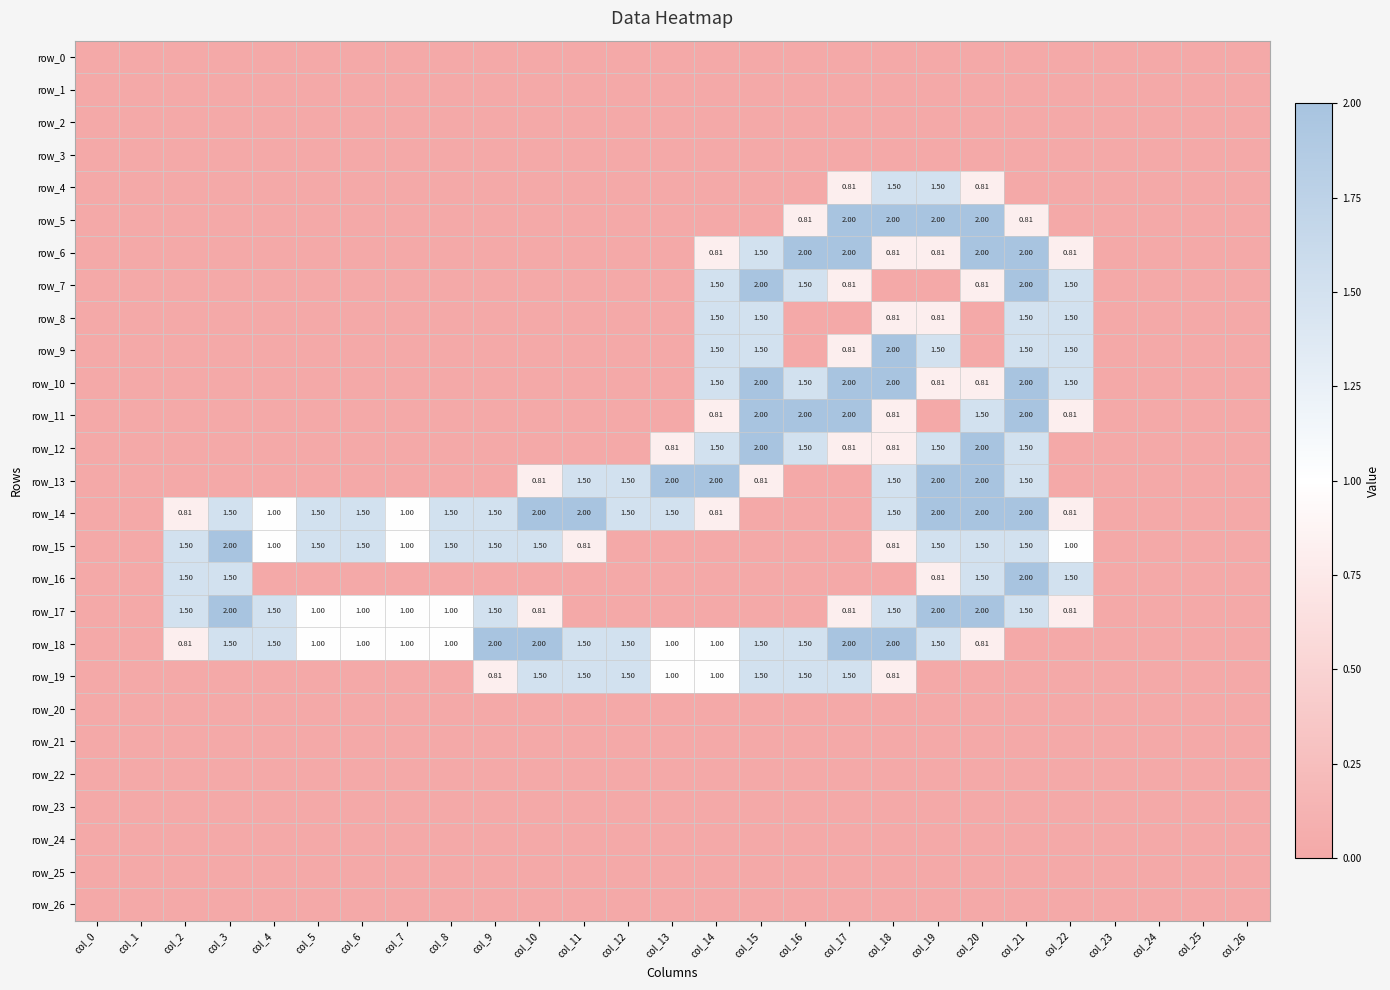

Reading left to right, transcribe all the data shown in this chart.

row_0: 0.0	0.0	0.0	0.0	0.0	0.0	0.0	0.0	0.0	0.0	0.0	0.0	0.0	0.0	0.0	0.0	0.0	0.0	0.0	0.0	0.0	0.0	0.0	0.0	0.0	0.0	0.0
row_1: 0.0	0.0	0.0	0.0	0.0	0.0	0.0	0.0	0.0	0.0	0.0	0.0	0.0	0.0	0.0	0.0	0.0	0.0	0.0	0.0	0.0	0.0	0.0	0.0	0.0	0.0	0.0
row_2: 0.0	0.0	0.0	0.0	0.0	0.0	0.0	0.0	0.0	0.0	0.0	0.0	0.0	0.0	0.0	0.0	0.0	0.0	0.0	0.0	0.0	0.0	0.0	0.0	0.0	0.0	0.0
row_3: 0.0	0.0	0.0	0.0	0.0	0.0	0.0	0.0	0.0	0.0	0.0	0.0	0.0	0.0	0.0	0.0	0.0	0.0	0.0	0.0	0.0	0.0	0.0	0.0	0.0	0.0	0.0
row_4: 0.0	0.0	0.0	0.0	0.0	0.0	0.0	0.0	0.0	0.0	0.0	0.0	0.0	0.0	0.0	0.0	0.0	0.8	1.5	1.5	0.8	0.0	0.0	0.0	0.0	0.0	0.0
row_5: 0.0	0.0	0.0	0.0	0.0	0.0	0.0	0.0	0.0	0.0	0.0	0.0	0.0	0.0	0.0	0.0	0.8	2.0	2.0	2.0	2.0	0.8	0.0	0.0	0.0	0.0	0.0
row_6: 0.0	0.0	0.0	0.0	0.0	0.0	0.0	0.0	0.0	0.0	0.0	0.0	0.0	0.0	0.8	1.5	2.0	2.0	0.8	0.8	2.0	2.0	0.8	0.0	0.0	0.0	0.0
row_7: 0.0	0.0	0.0	0.0	0.0	0.0	0.0	0.0	0.0	0.0	0.0	0.0	0.0	0.0	1.5	2.0	1.5	0.8	0.0	0.0	0.8	2.0	1.5	0.0	0.0	0.0	0.0
row_8: 0.0	0.0	0.0	0.0	0.0	0.0	0.0	0.0	0.0	0.0	0.0	0.0	0.0	0.0	1.5	1.5	0.0	0.0	0.8	0.8	0.0	1.5	1.5	0.0	0.0	0.0	0.0
row_9: 0.0	0.0	0.0	0.0	0.0	0.0	0.0	0.0	0.0	0.0	0.0	0.0	0.0	0.0	1.5	1.5	0.0	0.8	2.0	1.5	0.0	1.5	1.5	0.0	0.0	0.0	0.0
row_10: 0.0	0.0	0.0	0.0	0.0	0.0	0.0	0.0	0.0	0.0	0.0	0.0	0.0	0.0	1.5	2.0	1.5	2.0	2.0	0.8	0.8	2.0	1.5	0.0	0.0	0.0	0.0
row_11: 0.0	0.0	0.0	0.0	0.0	0.0	0.0	0.0	0.0	0.0	0.0	0.0	0.0	0.0	0.8	2.0	2.0	2.0	0.8	0.0	1.5	2.0	0.8	0.0	0.0	0.0	0.0
row_12: 0.0	0.0	0.0	0.0	0.0	0.0	0.0	0.0	0.0	0.0	0.0	0.0	0.0	0.8	1.5	2.0	1.5	0.8	0.8	1.5	2.0	1.5	0.0	0.0	0.0	0.0	0.0
row_13: 0.0	0.0	0.0	0.0	0.0	0.0	0.0	0.0	0.0	0.0	0.8	1.5	1.5	2.0	2.0	0.8	0.0	0.0	1.5	2.0	2.0	1.5	0.0	0.0	0.0	0.0	0.0
row_14: 0.0	0.0	0.8	1.5	1.0	1.5	1.5	1.0	1.5	1.5	2.0	2.0	1.5	1.5	0.8	0.0	0.0	0.0	1.5	2.0	2.0	2.0	0.8	0.0	0.0	0.0	0.0
row_15: 0.0	0.0	1.5	2.0	1.0	1.5	1.5	1.0	1.5	1.5	1.5	0.8	0.0	0.0	0.0	0.0	0.0	0.0	0.8	1.5	1.5	1.5	1.0	0.0	0.0	0.0	0.0
row_16: 0.0	0.0	1.5	1.5	0.0	0.0	0.0	0.0	0.0	0.0	0.0	0.0	0.0	0.0	0.0	0.0	0.0	0.0	0.0	0.8	1.5	2.0	1.5	0.0	0.0	0.0	0.0
row_17: 0.0	0.0	1.5	2.0	1.5	1.0	1.0	1.0	1.0	1.5	0.8	0.0	0.0	0.0	0.0	0.0	0.0	0.8	1.5	2.0	2.0	1.5	0.8	0.0	0.0	0.0	0.0
row_18: 0.0	0.0	0.8	1.5	1.5	1.0	1.0	1.0	1.0	2.0	2.0	1.5	1.5	1.0	1.0	1.5	1.5	2.0	2.0	1.5	0.8	0.0	0.0	0.0	0.0	0.0	0.0
row_19: 0.0	0.0	0.0	0.0	0.0	0.0	0.0	0.0	0.0	0.8	1.5	1.5	1.5	1.0	1.0	1.5	1.5	1.5	0.8	0.0	0.0	0.0	0.0	0.0	0.0	0.0	0.0
row_20: 0.0	0.0	0.0	0.0	0.0	0.0	0.0	0.0	0.0	0.0	0.0	0.0	0.0	0.0	0.0	0.0	0.0	0.0	0.0	0.0	0.0	0.0	0.0	0.0	0.0	0.0	0.0
row_21: 0.0	0.0	0.0	0.0	0.0	0.0	0.0	0.0	0.0	0.0	0.0	0.0	0.0	0.0	0.0	0.0	0.0	0.0	0.0	0.0	0.0	0.0	0.0	0.0	0.0	0.0	0.0
row_22: 0.0	0.0	0.0	0.0	0.0	0.0	0.0	0.0	0.0	0.0	0.0	0.0	0.0	0.0	0.0	0.0	0.0	0.0	0.0	0.0	0.0	0.0	0.0	0.0	0.0	0.0	0.0
row_23: 0.0	0.0	0.0	0.0	0.0	0.0	0.0	0.0	0.0	0.0	0.0	0.0	0.0	0.0	0.0	0.0	0.0	0.0	0.0	0.0	0.0	0.0	0.0	0.0	0.0	0.0	0.0
row_24: 0.0	0.0	0.0	0.0	0.0	0.0	0.0	0.0	0.0	0.0	0.0	0.0	0.0	0.0	0.0	0.0	0.0	0.0	0.0	0.0	0.0	0.0	0.0	0.0	0.0	0.0	0.0
row_25: 0.0	0.0	0.0	0.0	0.0	0.0	0.0	0.0	0.0	0.0	0.0	0.0	0.0	0.0	0.0	0.0	0.0	0.0	0.0	0.0	0.0	0.0	0.0	0.0	0.0	0.0	0.0
row_26: 0.0	0.0	0.0	0.0	0.0	0.0	0.0	0.0	0.0	0.0	0.0	0.0	0.0	0.0	0.0	0.0	0.0	0.0	0.0	0.0	0.0	0.0	0.0	0.0	0.0	0.0	0.0